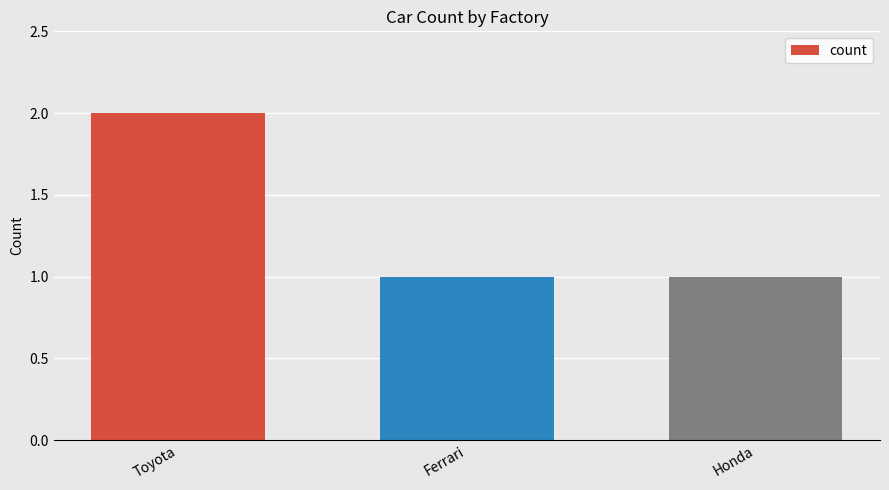

What is the label of the 1st bar from the right?

Honda